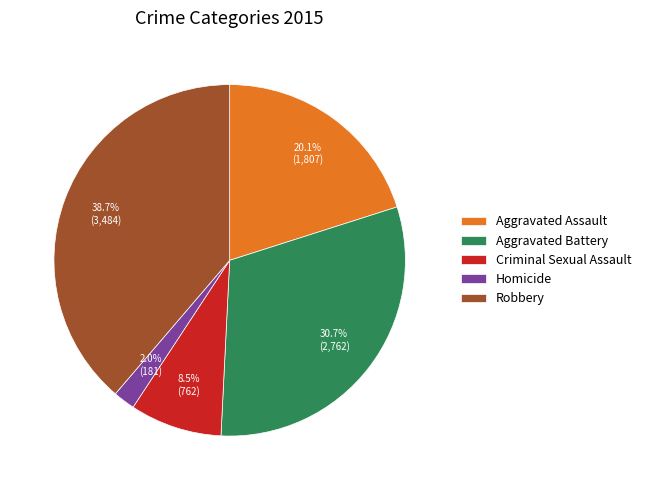

Which has a higher value, Aggravated Assault or Homicide?

Aggravated Assault